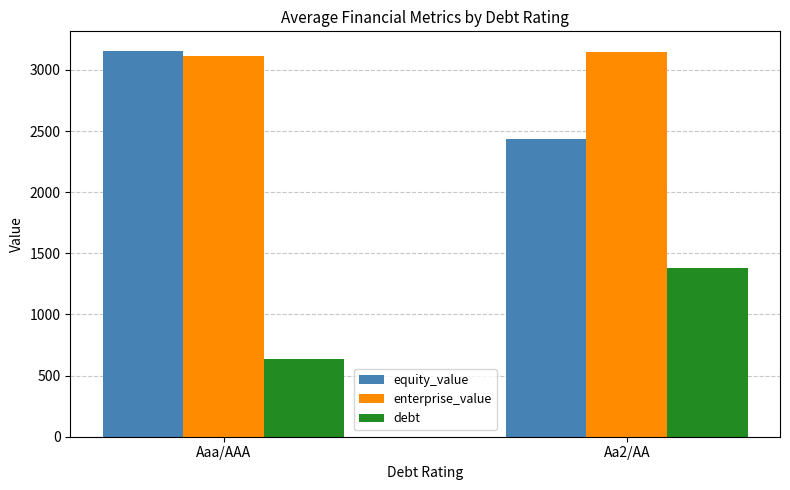

Which series has the largest total across all categories?

enterprise_value